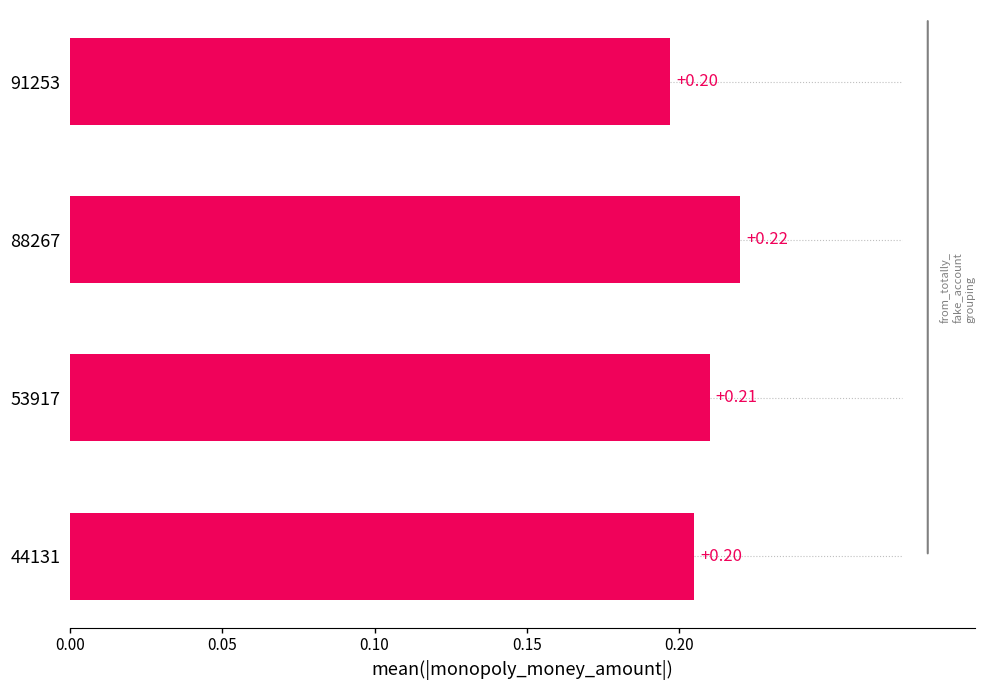

What is the maximum value shown in the chart?

0.2